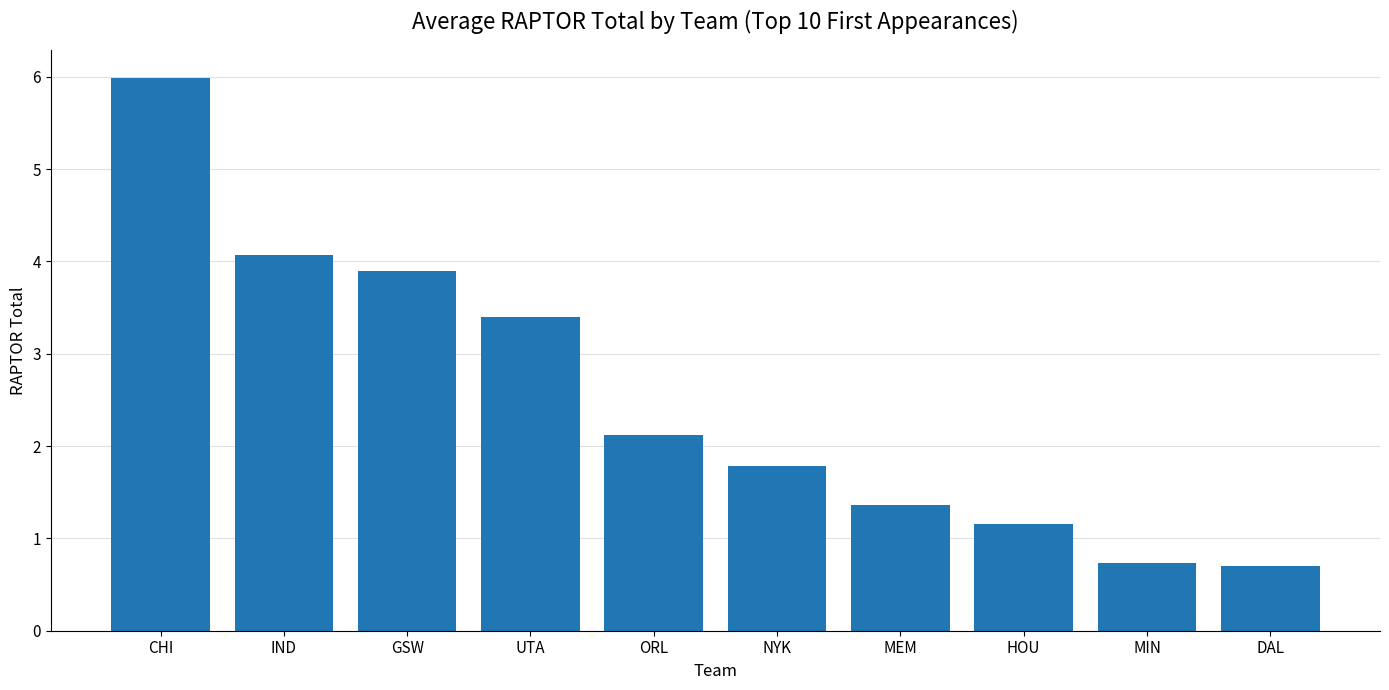

The value at ORL is 2.1. True or false?

True